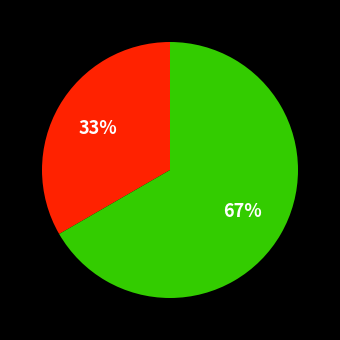

To the nearest percent, what is the average slice percentage?

50%